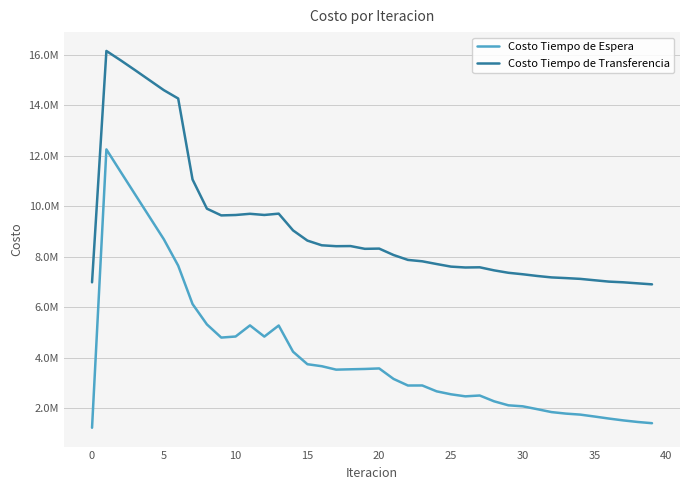

What is the average value of the Costo Tiempo de Espera series?

4100816.1